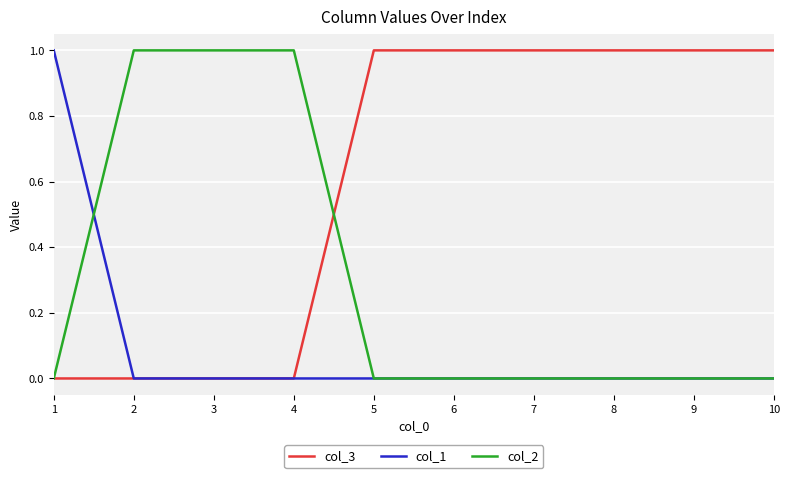

Is it true that col_2 equals 0 at 1?

True